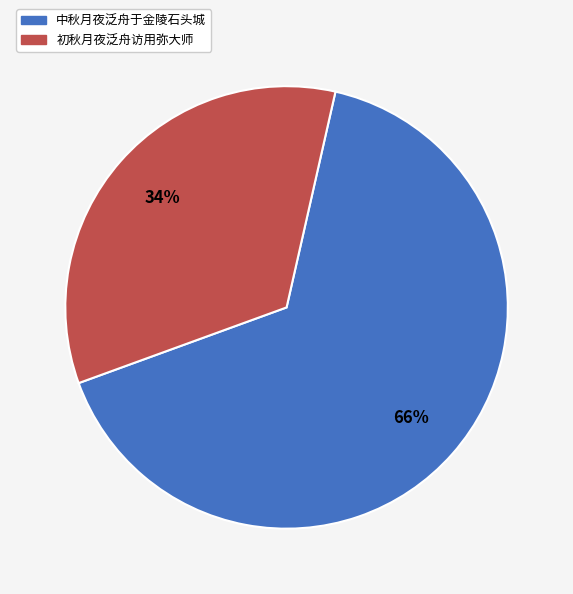

Is the sum of 初秋月夜泛舟访用弥大师 and 中秋月夜泛舟于金陵石头城 greater than half?

Yes